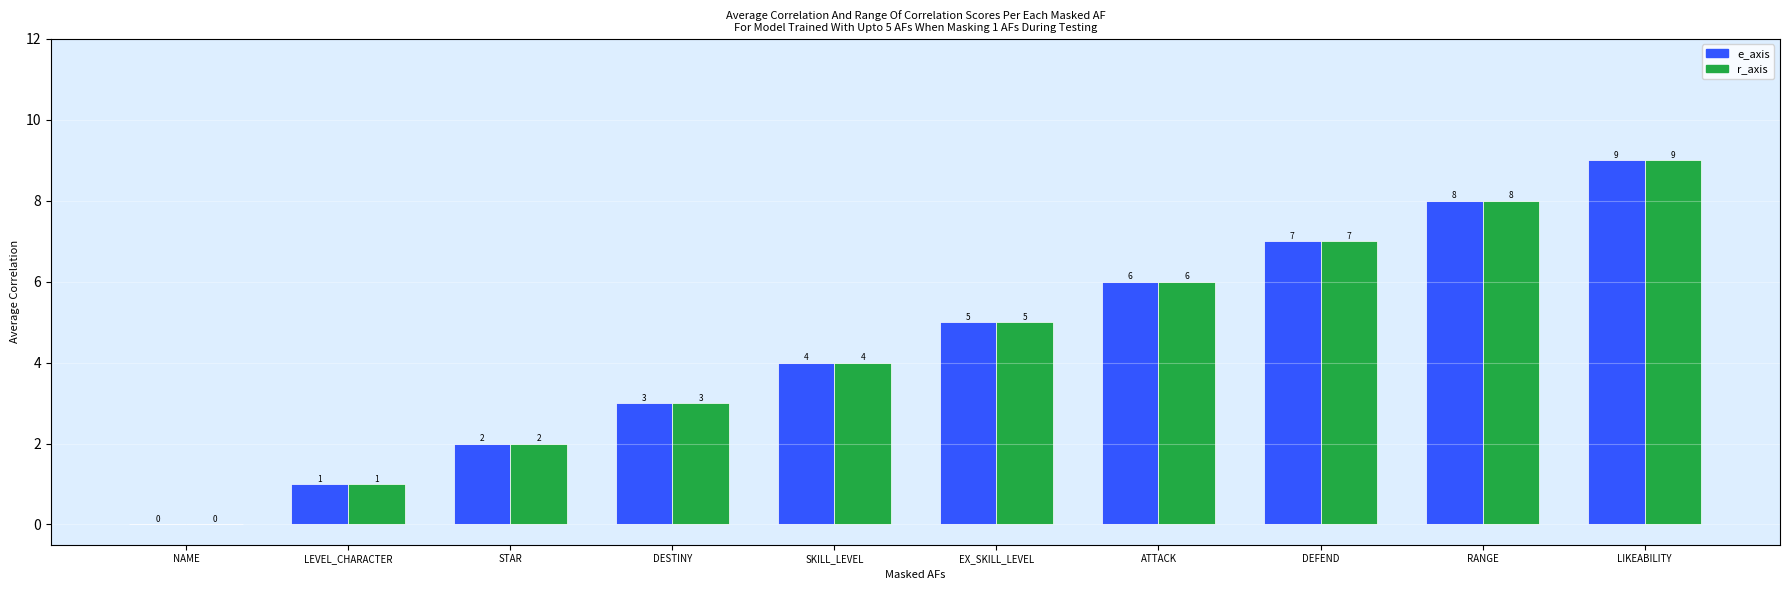

The value of r_axis at DEFEND is 10. True or false?

False